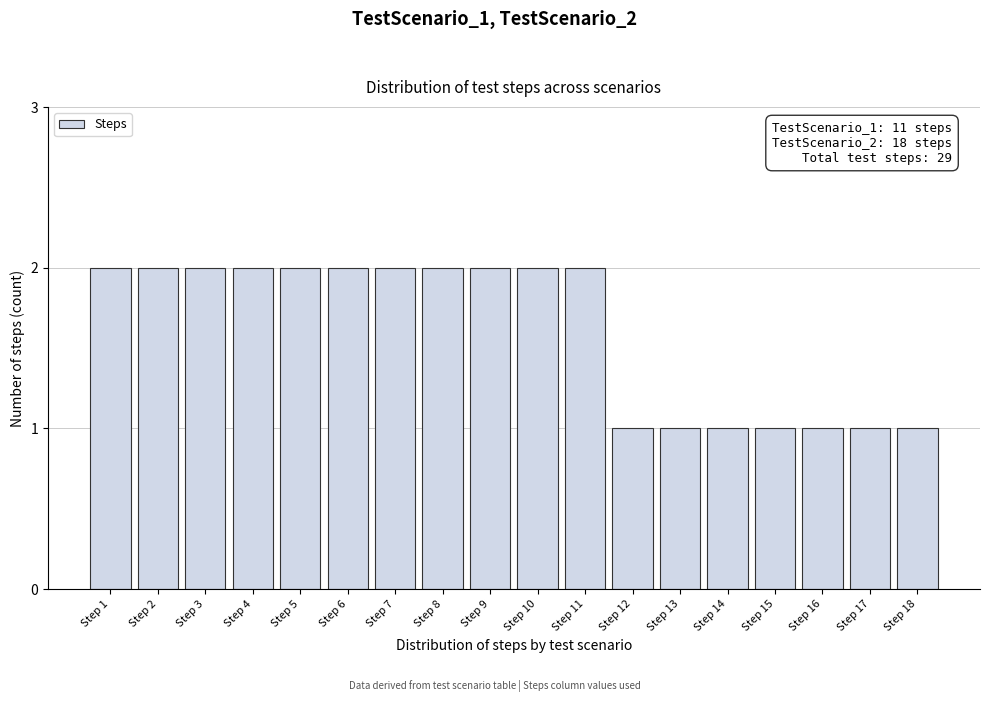

Reading left to right, what are all the values shown in this chart?

2	2	2	2	2	2	2	2	2	2	2	1	1	1	1	1	1	1